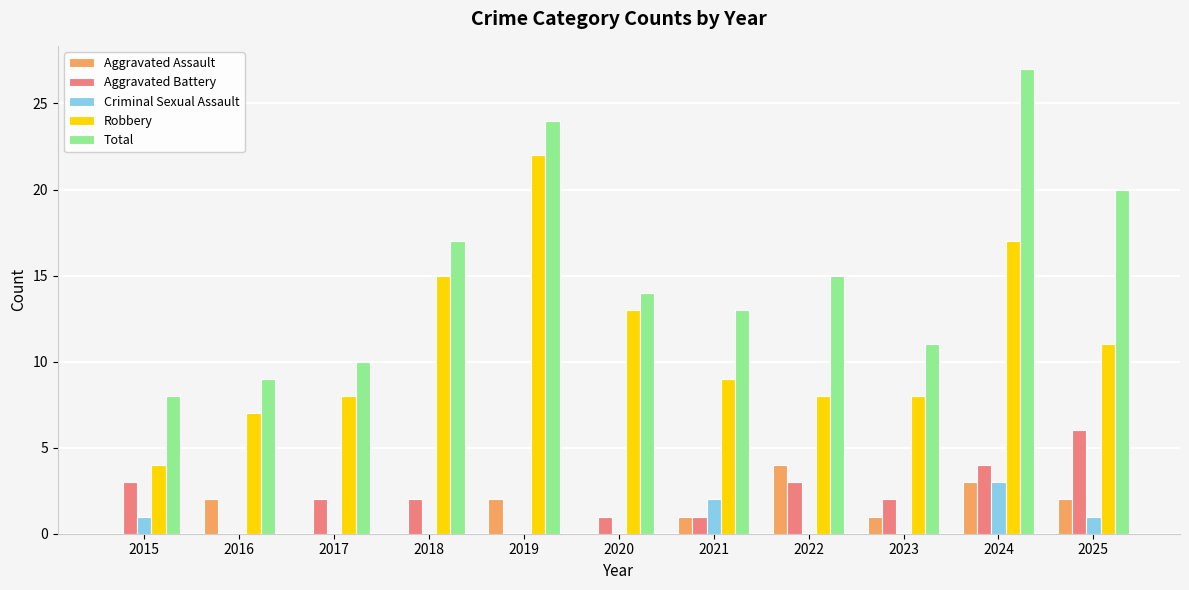

Which label corresponds to the largest value in the chart?

2024